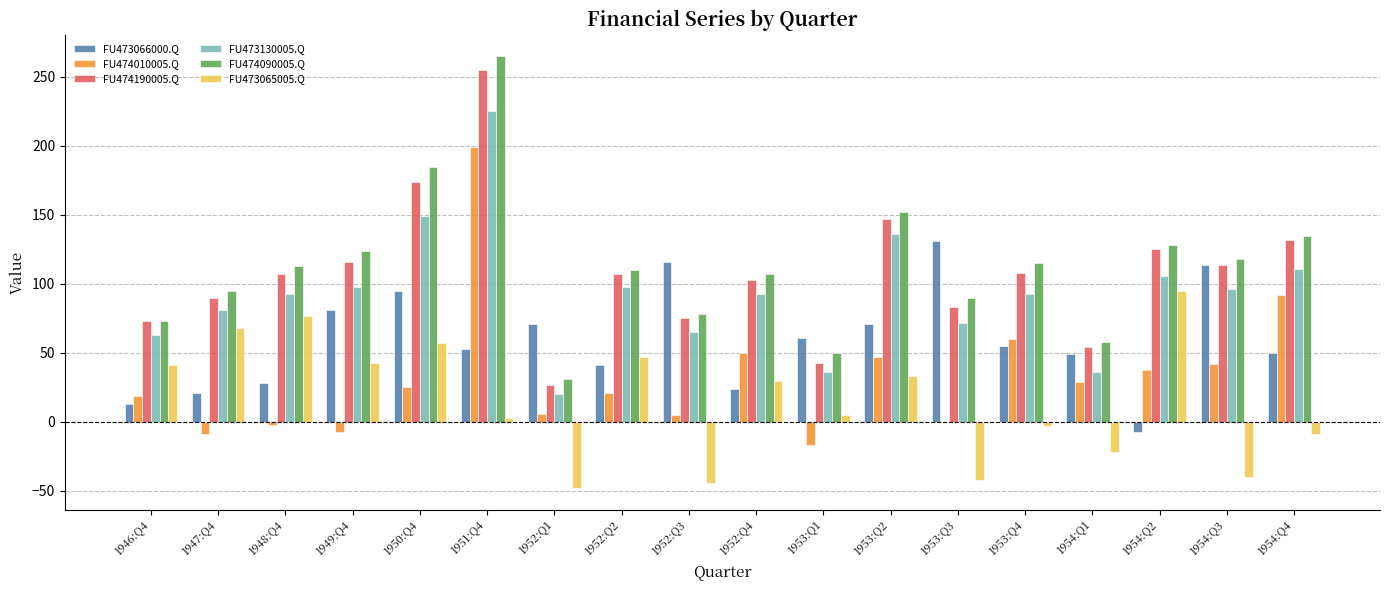

What is the maximum value shown in the chart?

265